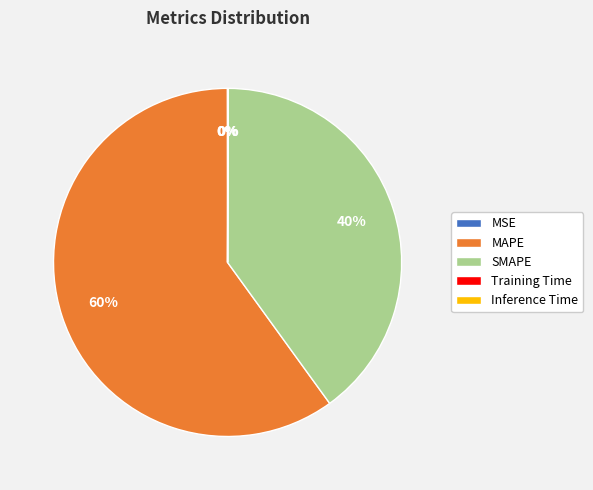

Is it true that SMAPE is 53% of the pie?

False